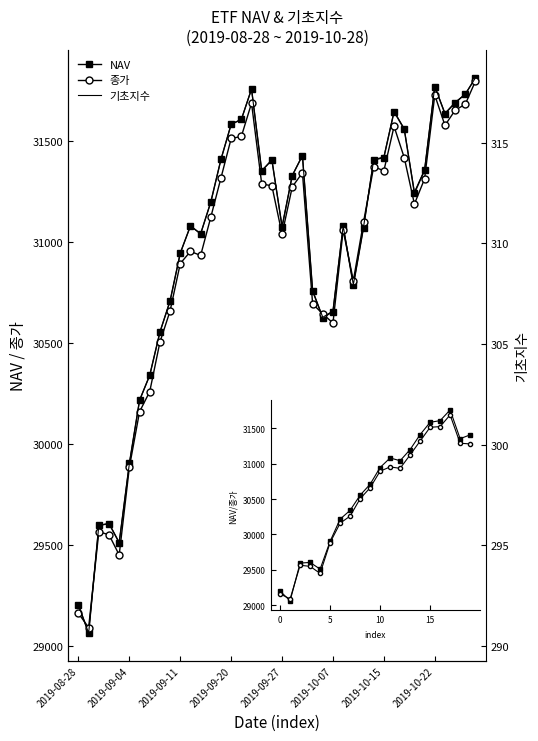

Rank the series at 2019-09-10 from lowest to highest value.

기초지수, 종가, NAV